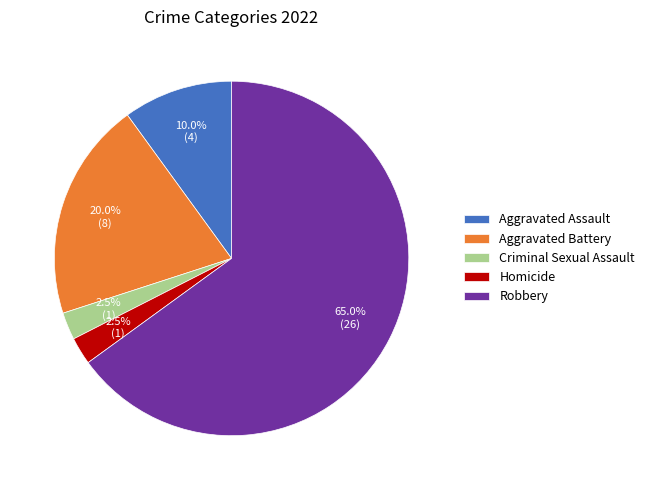

What is the total percentage of Criminal Sexual Assault and Aggravated Assault?

12.5%